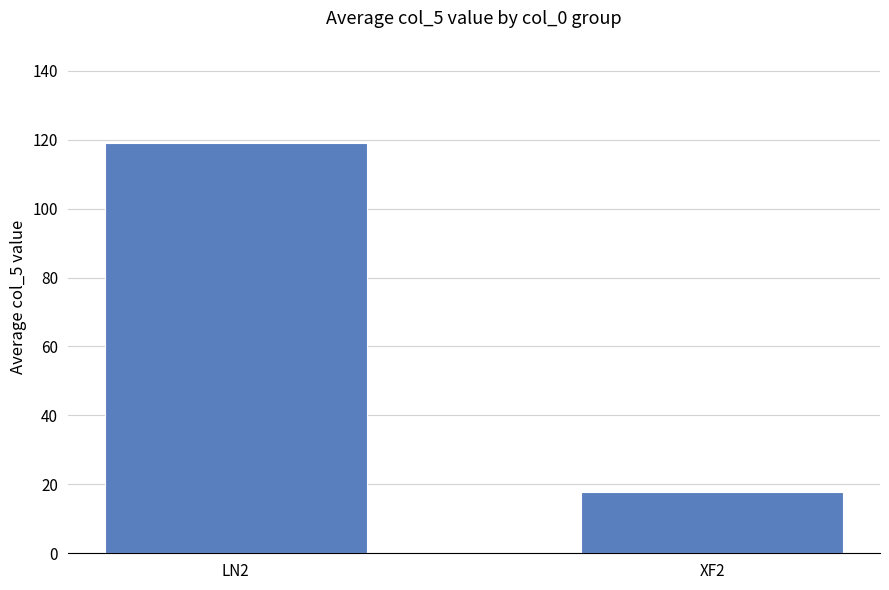

Reading left to right, transcribe all the data shown in this chart.

119.0	17.7